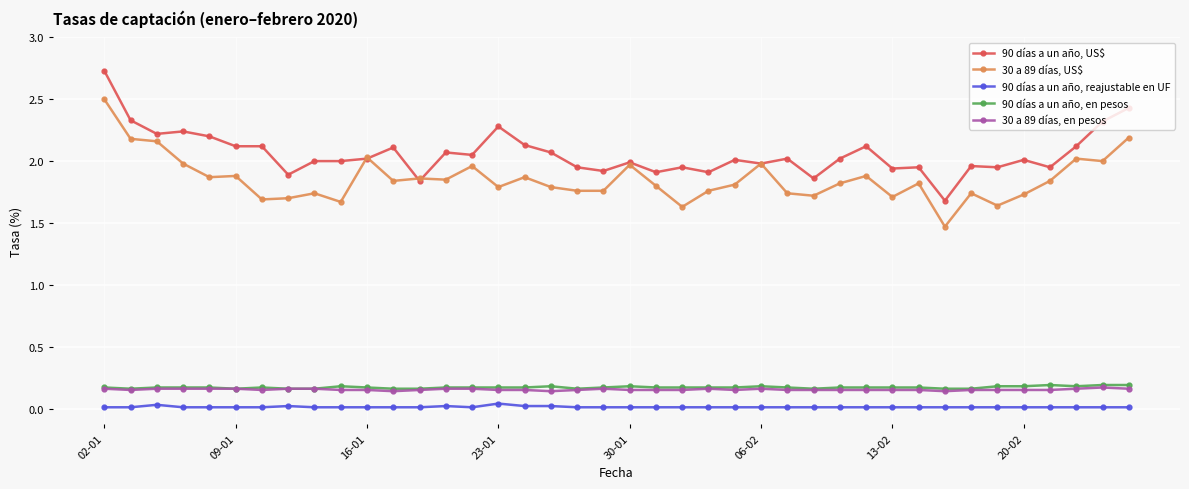

List the series in order of their peak value, lowest first.

90 días a un año, reajustable en UF, 30 a 89 días, en pesos, 90 días a un año, en pesos, 30 a 89 días, US$, 90 días a un año, US$